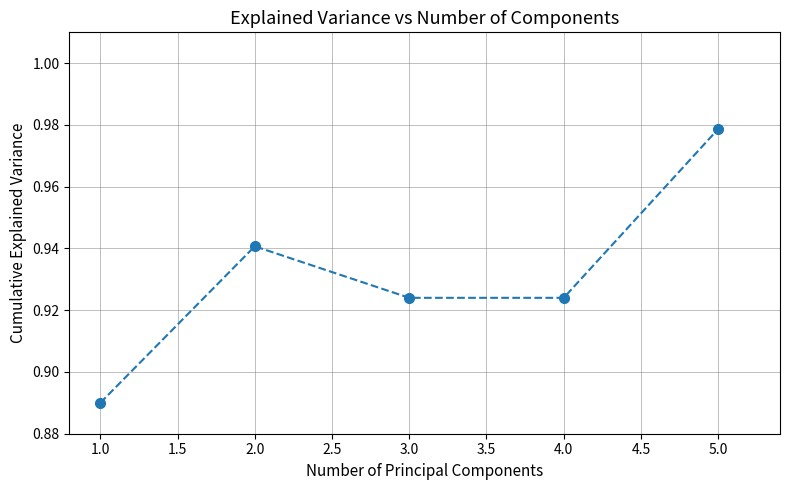

What is the label of the 4th point from the left?

4.0